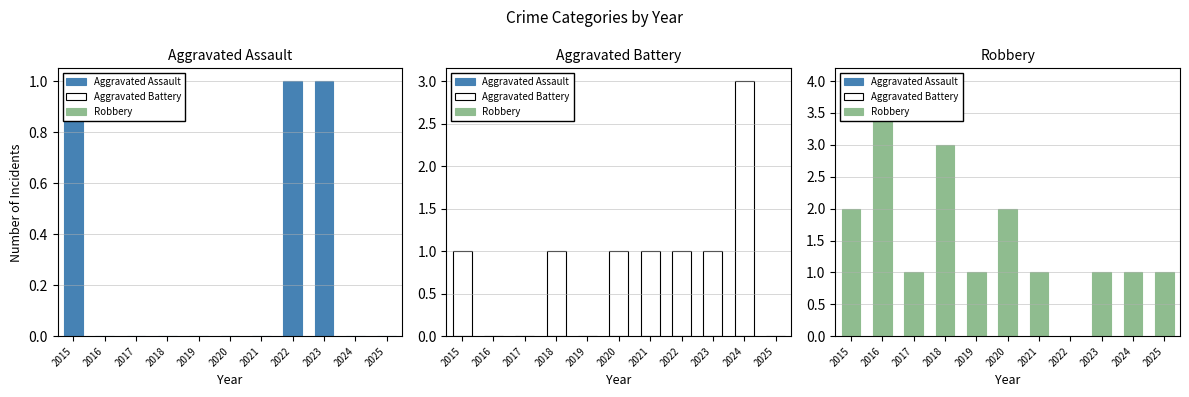

Where is Aggravated Battery nearest to the value 1?

2015